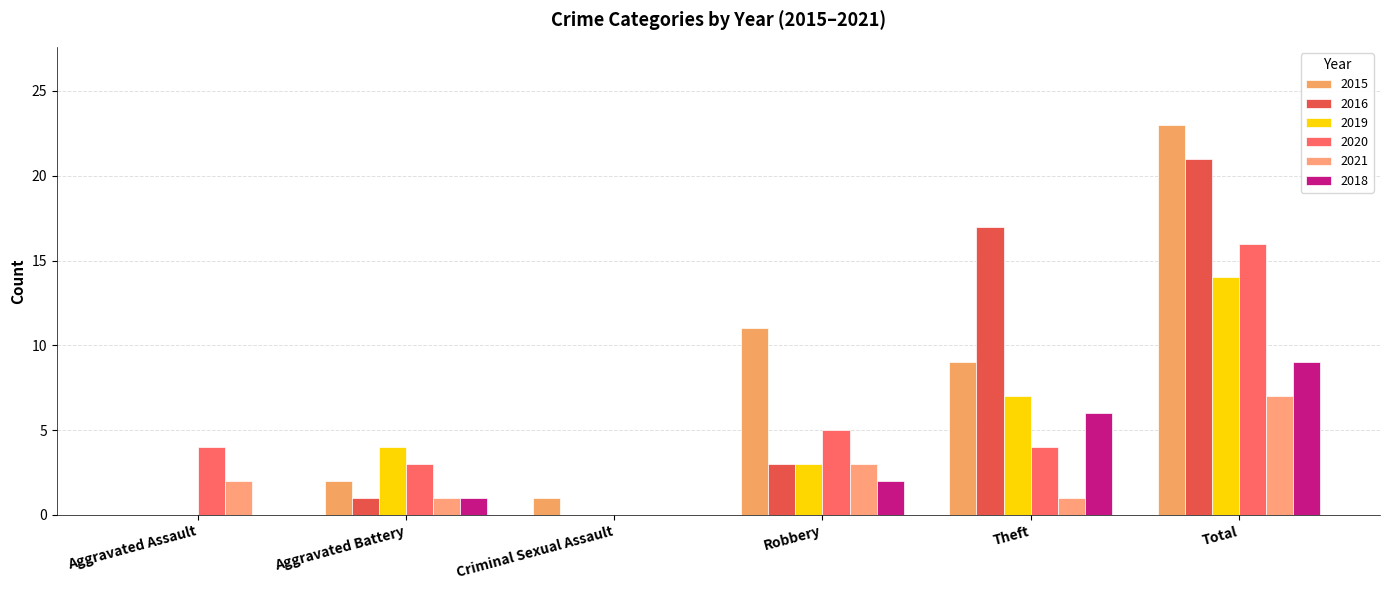

How many groups of bars are there?

6